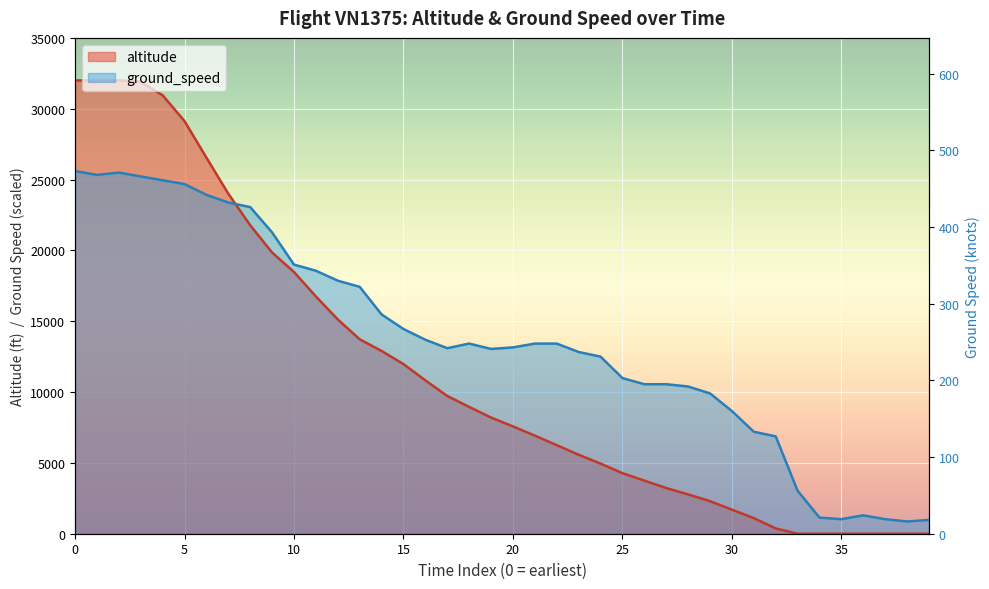

Reading left to right, what are all the values shown in this chart?

25600.0	25329.4	25491.8	25221.1	24950.5	24679.9	23922.2	23381.0	23056.2	21270.2	18997.0	18564.1	17860.5	17427.5	15479.1	14450.7	13693.0	13097.7	13422.4	13043.6	13151.8	13422.4	13422.4	12827.1	12502.3	10986.9	10553.9	10553.9	10391.5	9904.4	8659.6	7198.3	6873.6	3030.9	1136.6	1028.3	1298.9	1028.3	866.0	974.2